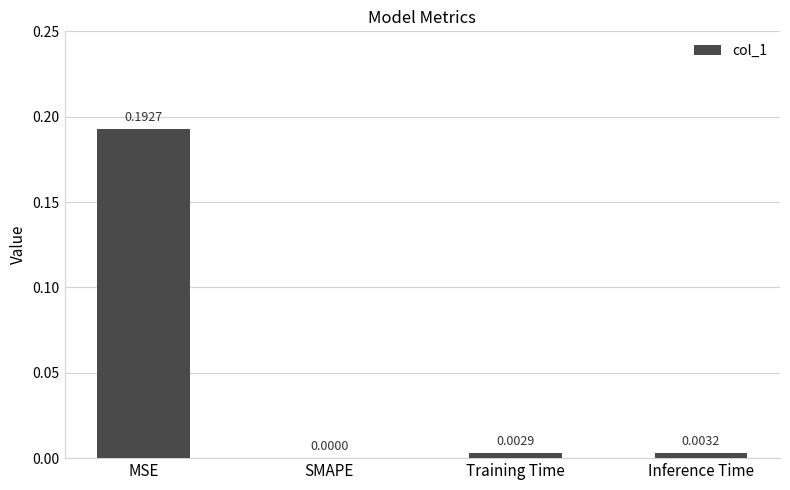

At which category does the chart reach its peak across all series?

MSE